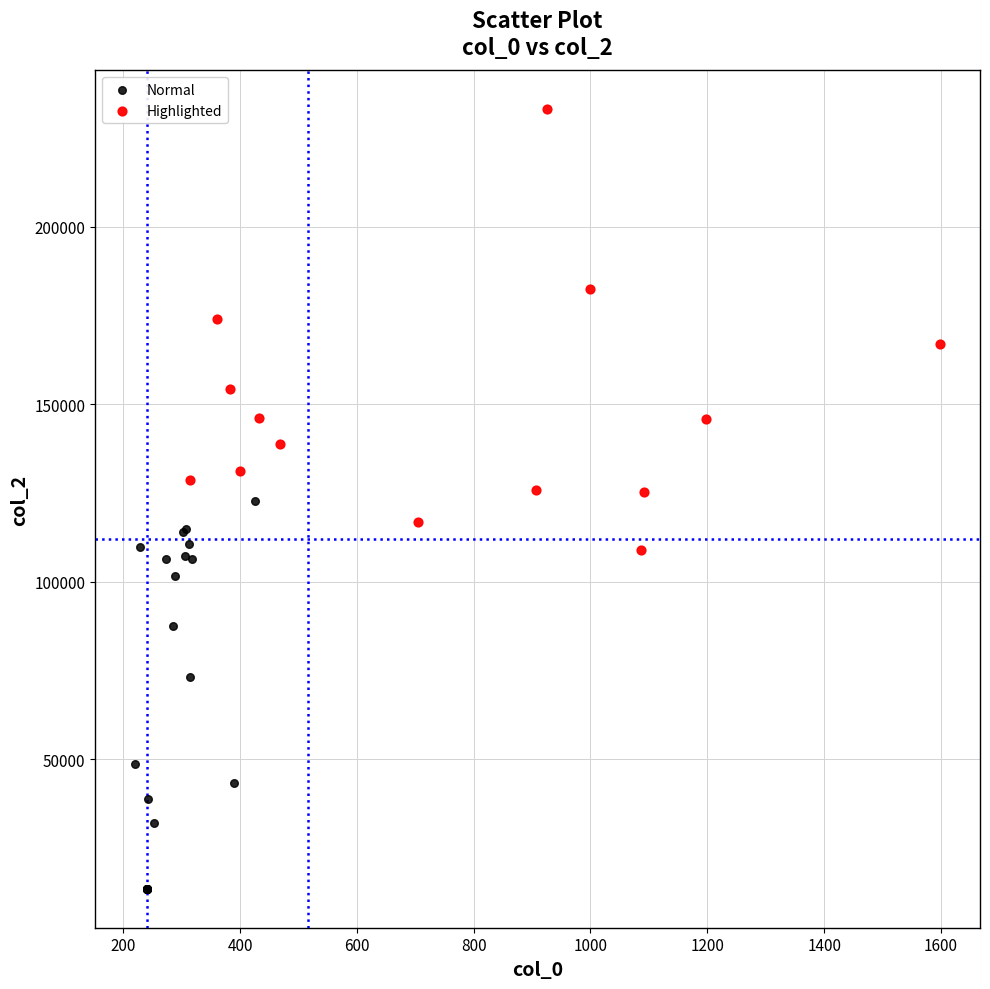

What are all the series names shown in the legend?

Normal, Highlighted